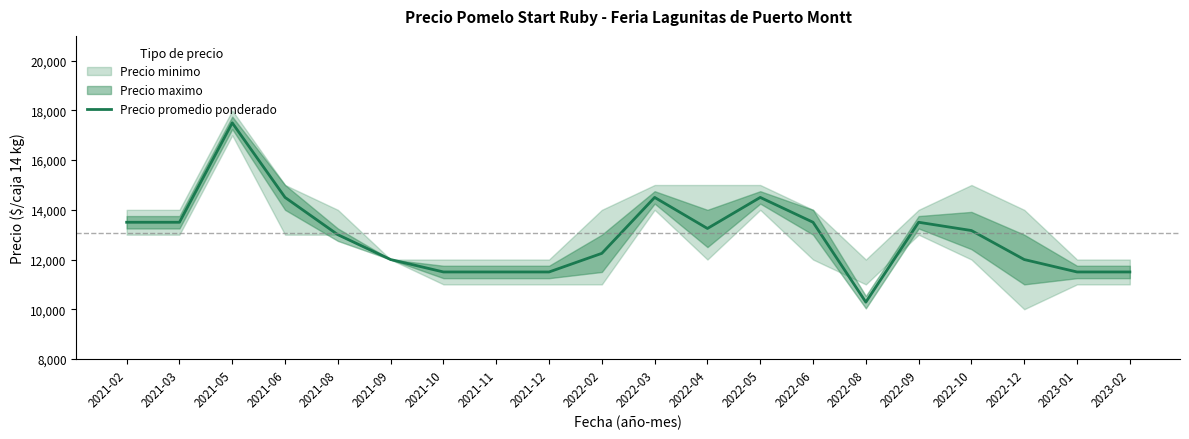

True or false: the data shows 7940 at 2021-09.

False